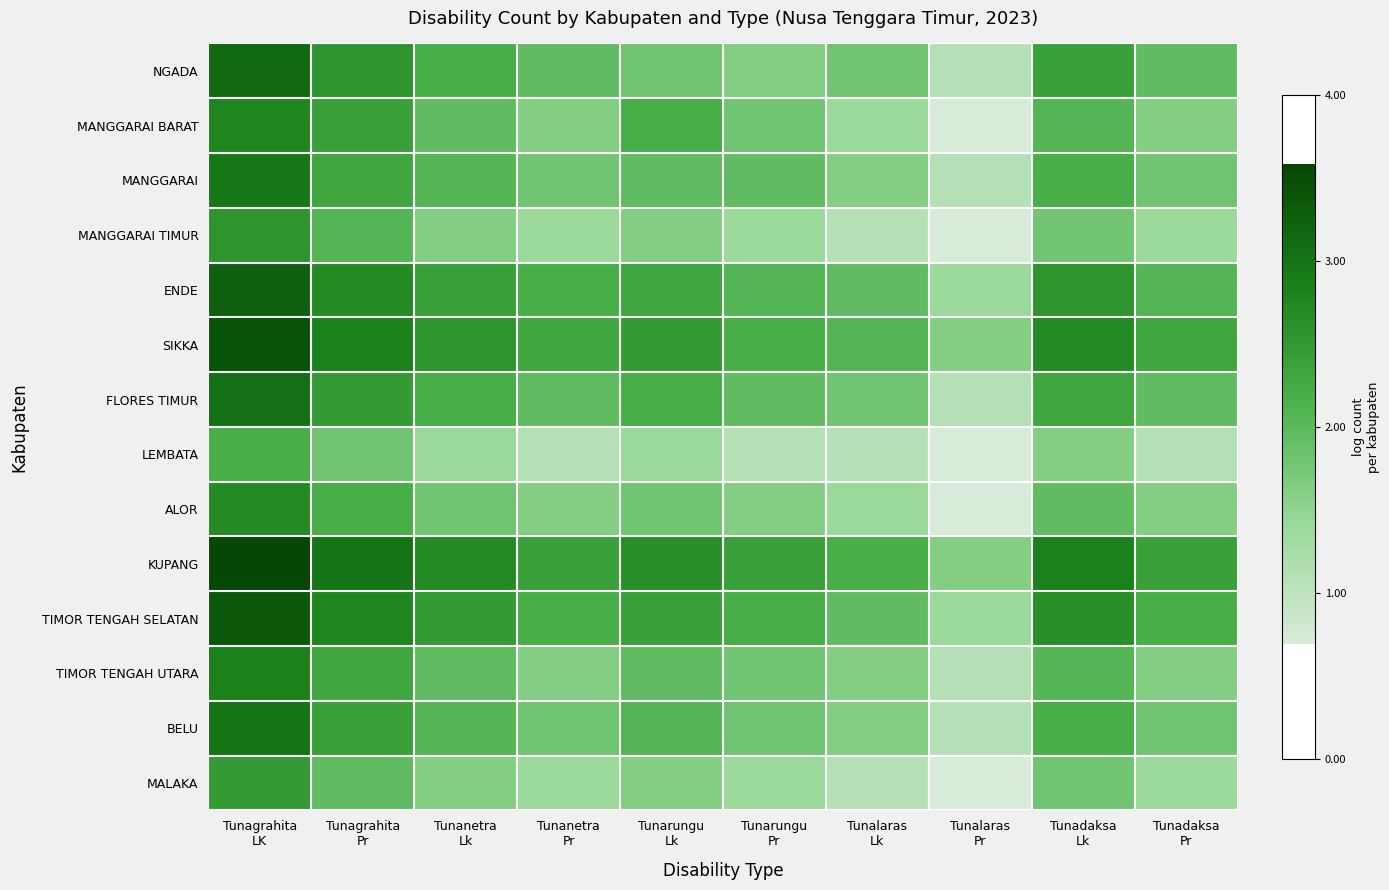

What is the total value across all series at Tunarungu
Pr?

25.2